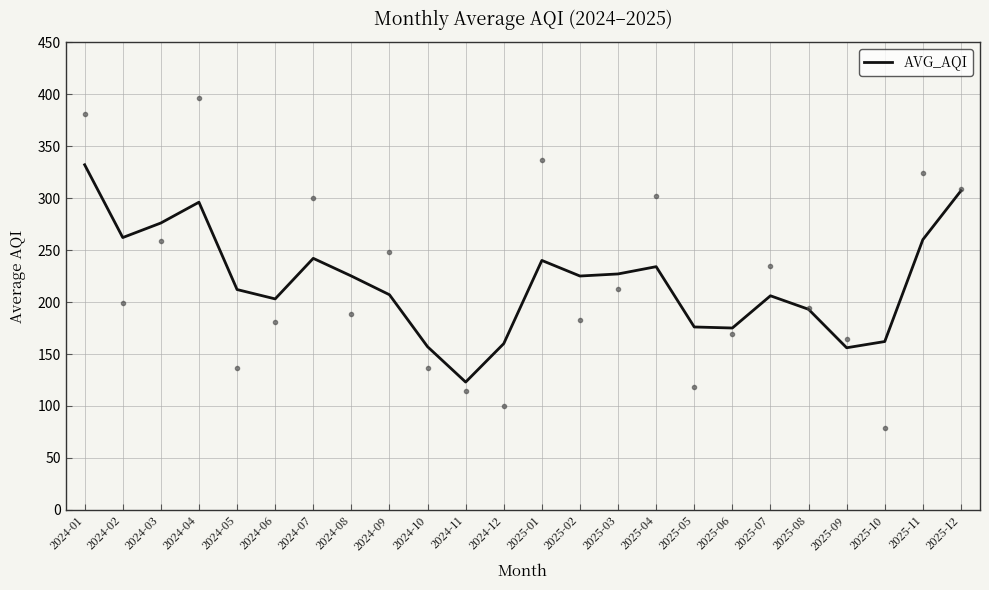

Rank the categories by value from lowest to highest.

2024-11, 2025-09, 2024-10, 2024-12, 2025-10, 2025-06, 2025-05, 2025-08, 2024-06, 2025-07, 2024-09, 2024-05, 2024-08, 2025-02, 2025-03, 2025-04, 2025-01, 2024-07, 2025-11, 2024-02, 2024-03, 2024-04, 2025-12, 2024-01